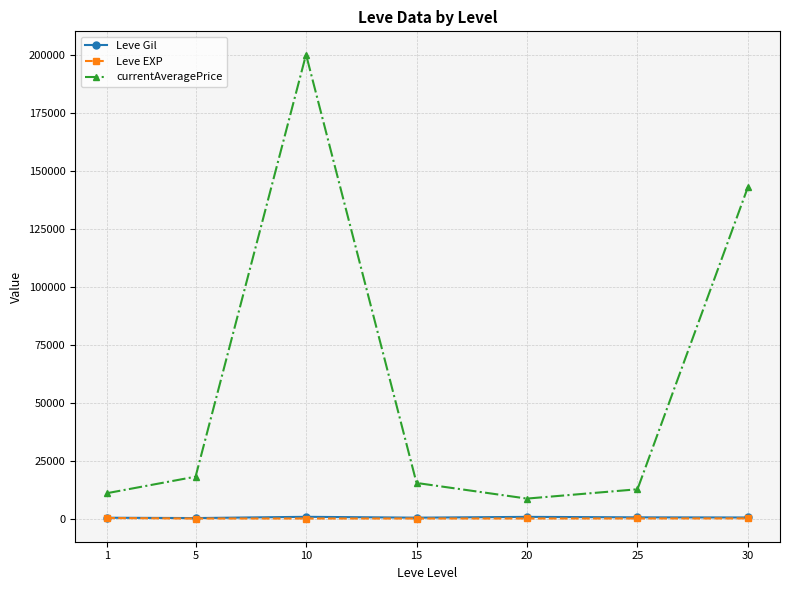

True or false: Leve Gil and currentAveragePrice intersect in this chart.

False